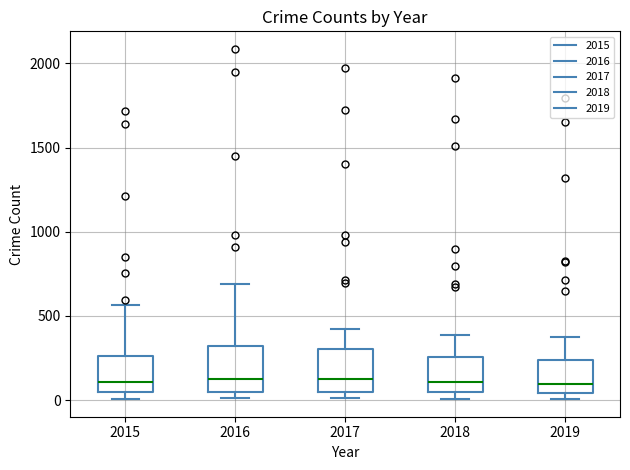

Where is the lower edge of the box at x = 2018 on the y-axis? The values are not printed on the chart, so give them approximately, as read against the axis.

50